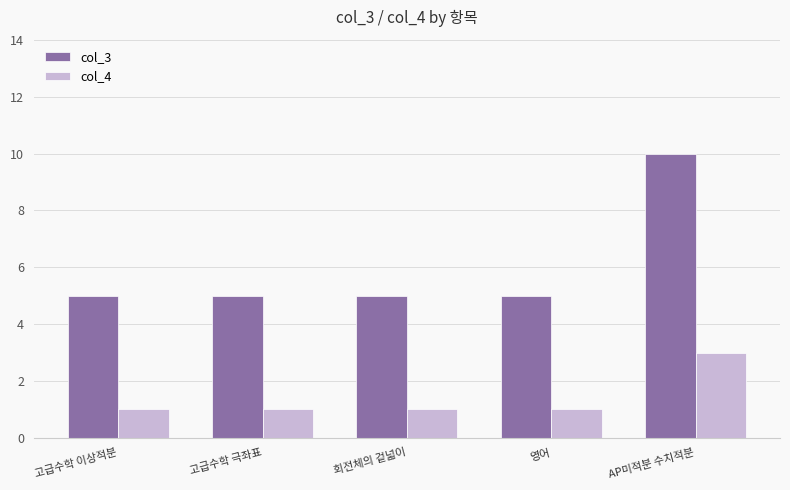

How many distinct data groups are displayed?

2